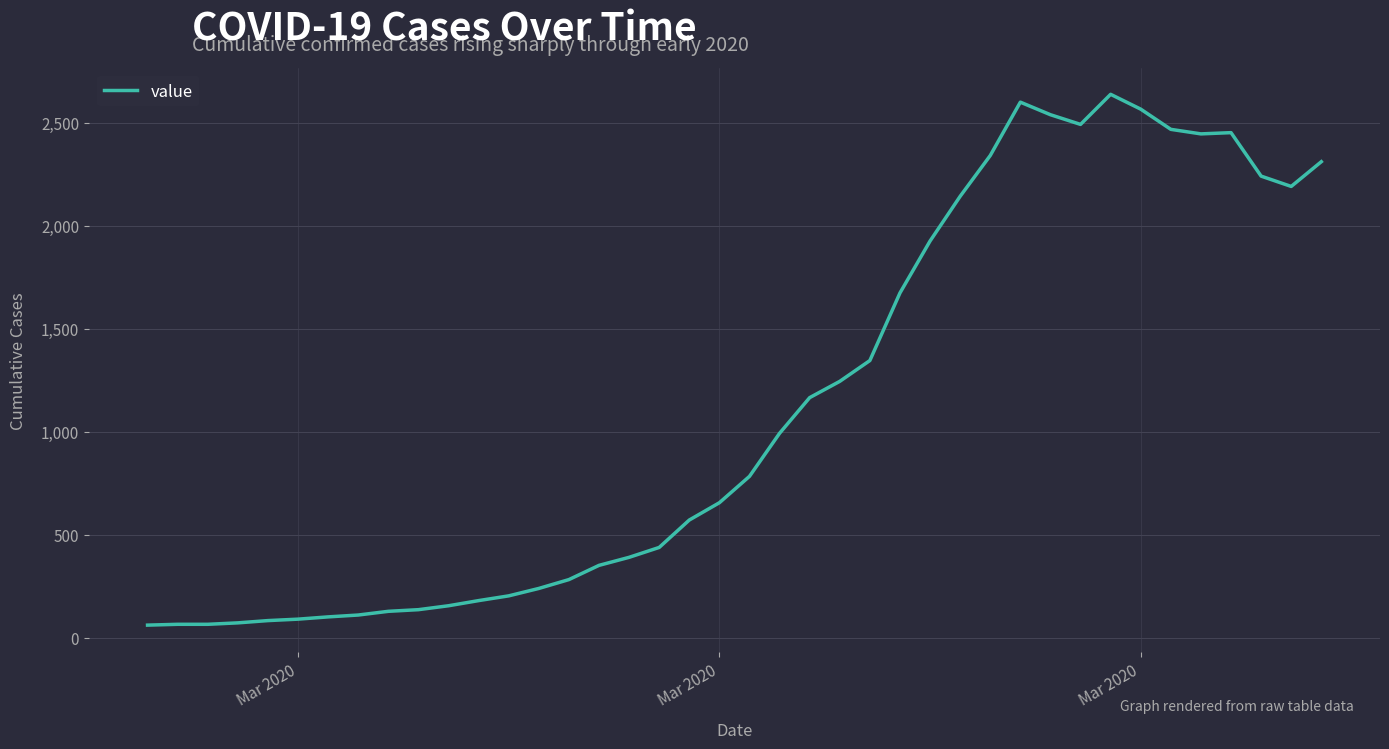

What is the difference between the maximum and minimum values?

2576